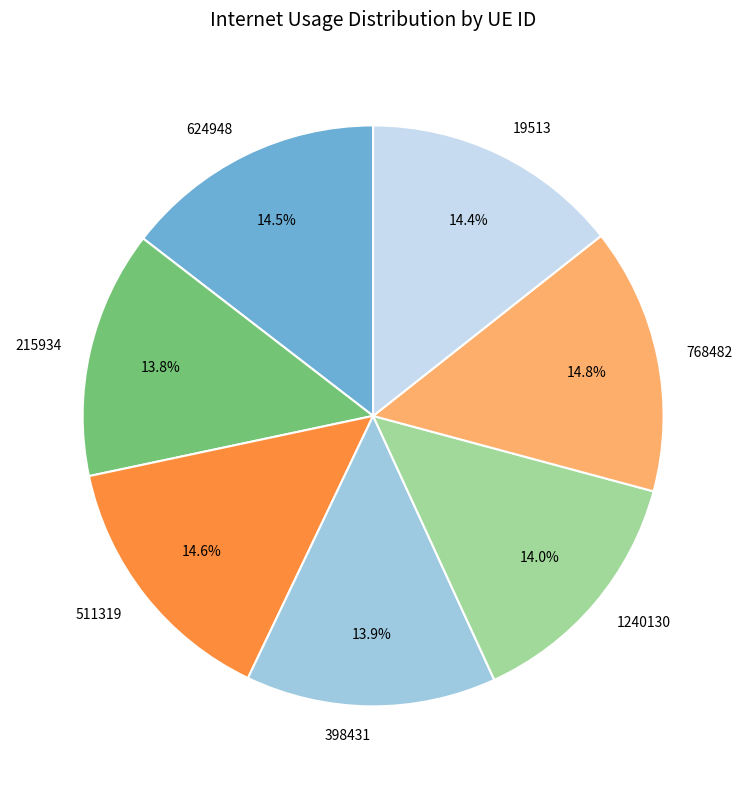

To the nearest percent, what is the difference between the largest and smallest slice percentages?

1%